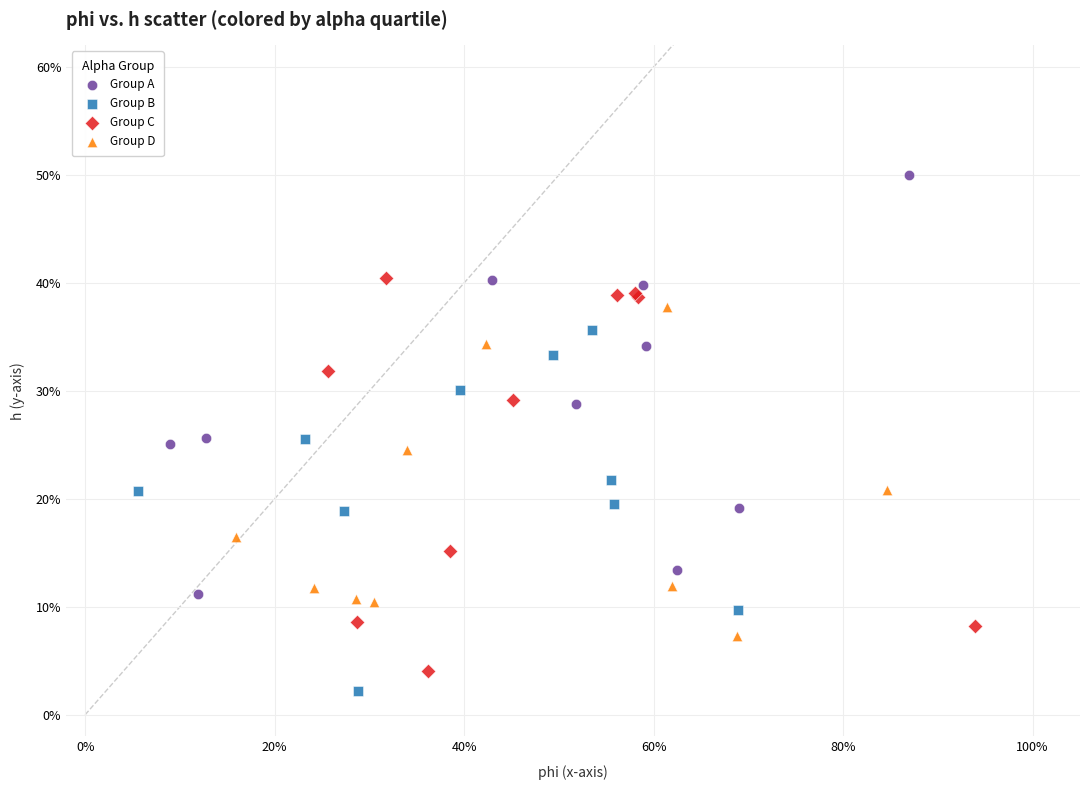

What are all the series names shown in the legend?

Group A, Group B, Group C, Group D